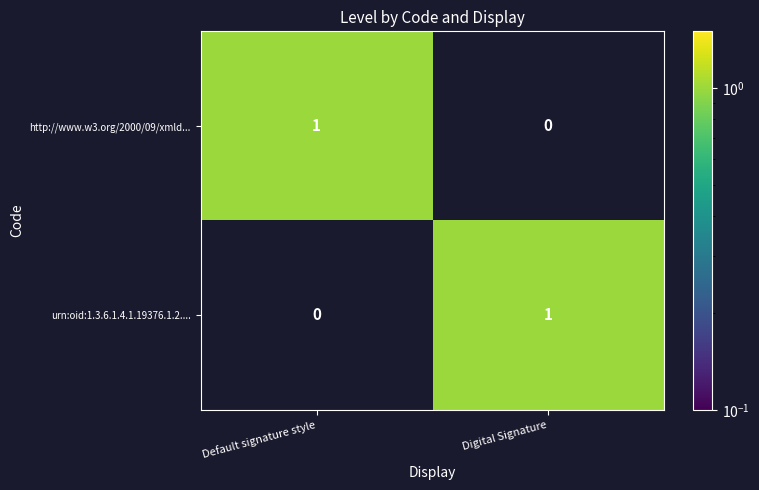

Reading left to right, extract all data points from this chart.

http://www.w3.org/2000/09/xmld...: 1	0
urn:oid:1.3.6.1.4.1.19376.1.2....: 0	1